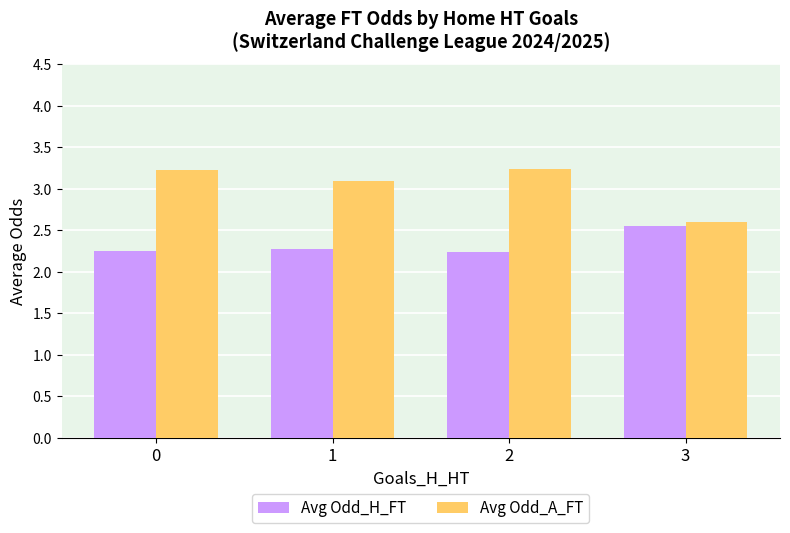

What are all the series names shown in the legend?

Avg Odd_H_FT, Avg Odd_A_FT